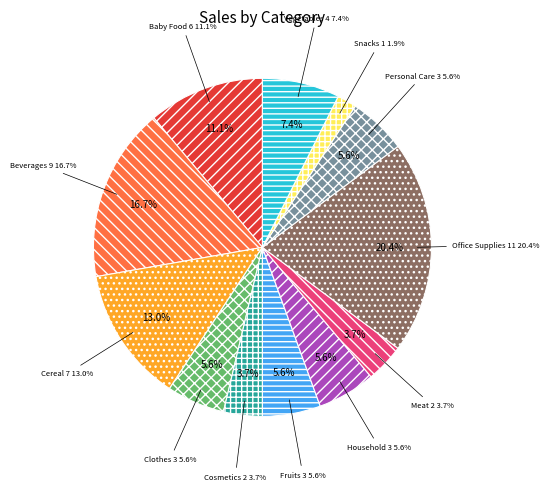

What percentage is the Household slice, to the nearest percent?

6%